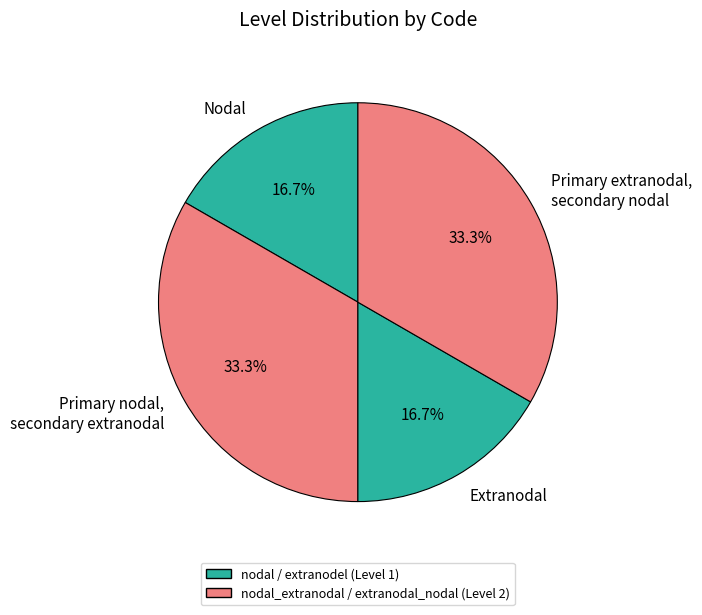

Does Nodal account for over 50% of the chart?

No